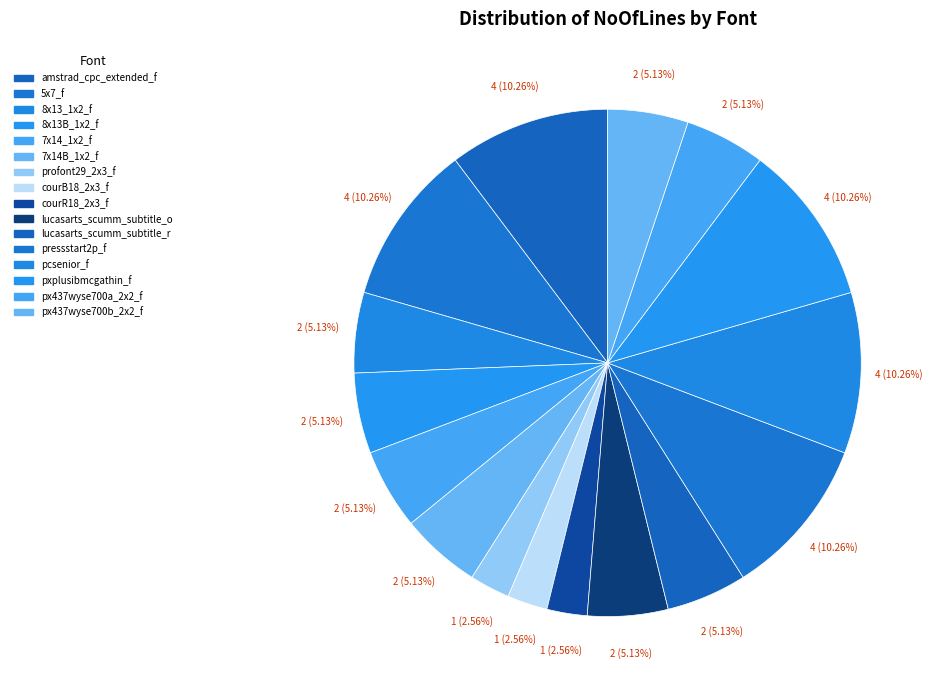

How many slices are in this pie chart?

16